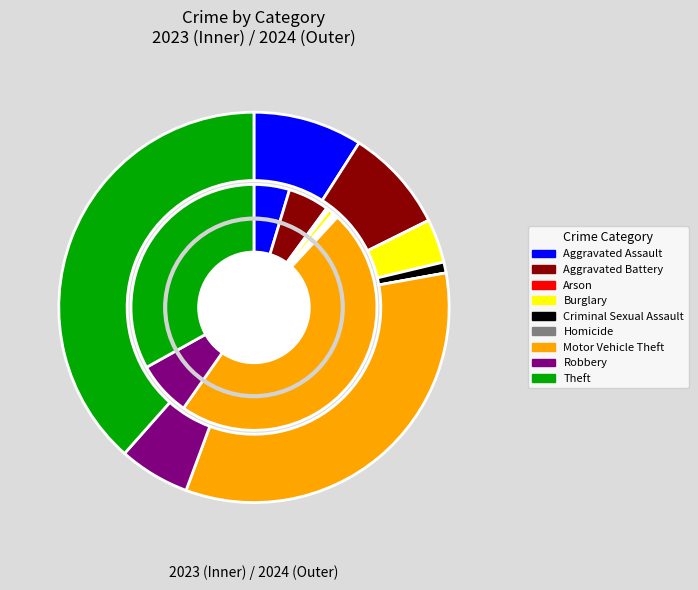

Does 2 account for over 50% of the chart?

No